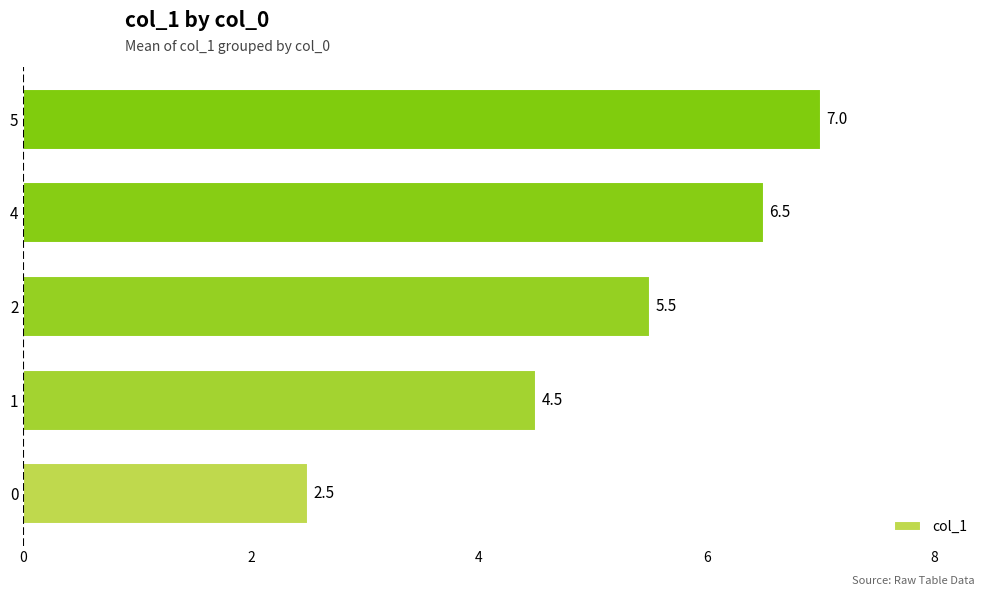

Which category has the highest value across all series?

5